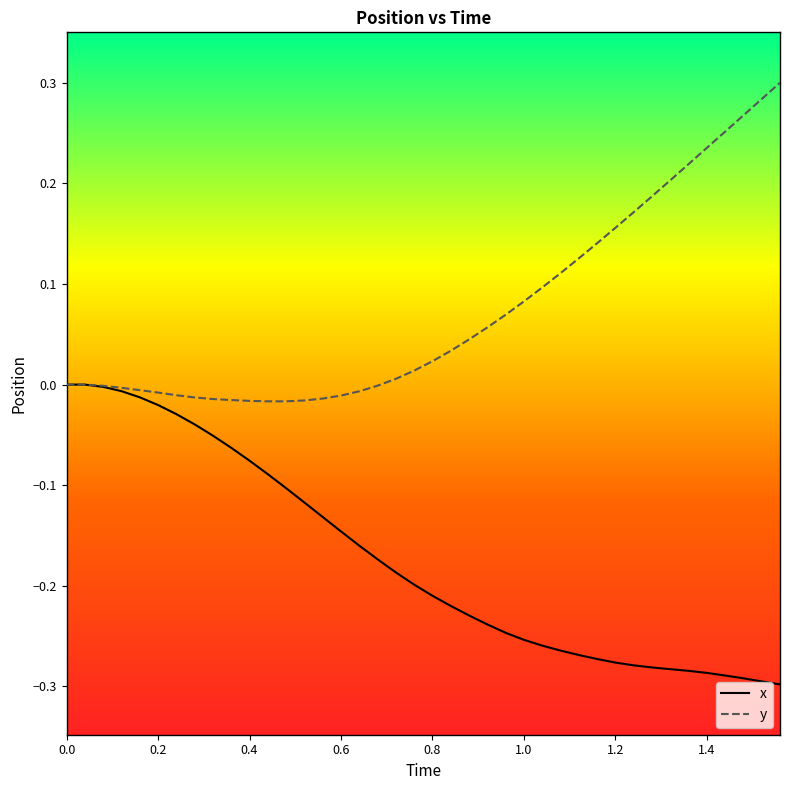

Which series has the largest total across all categories?

y